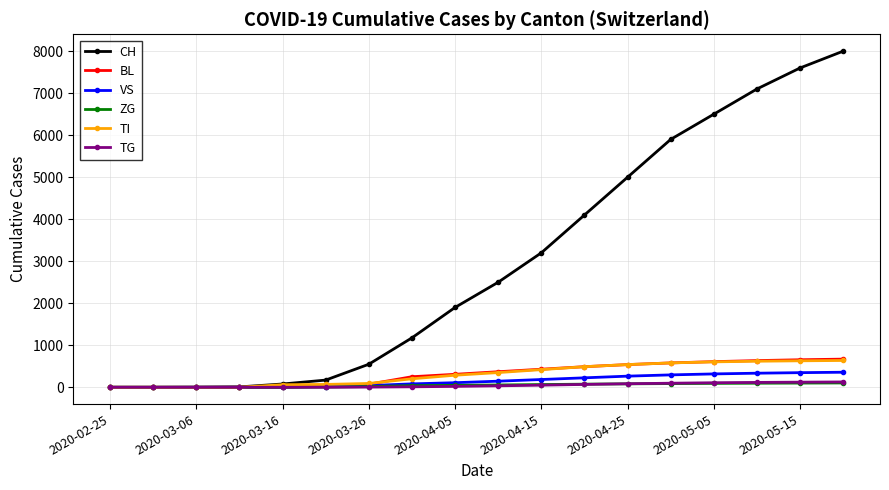

Which series has the largest range (max minus min)?

CH